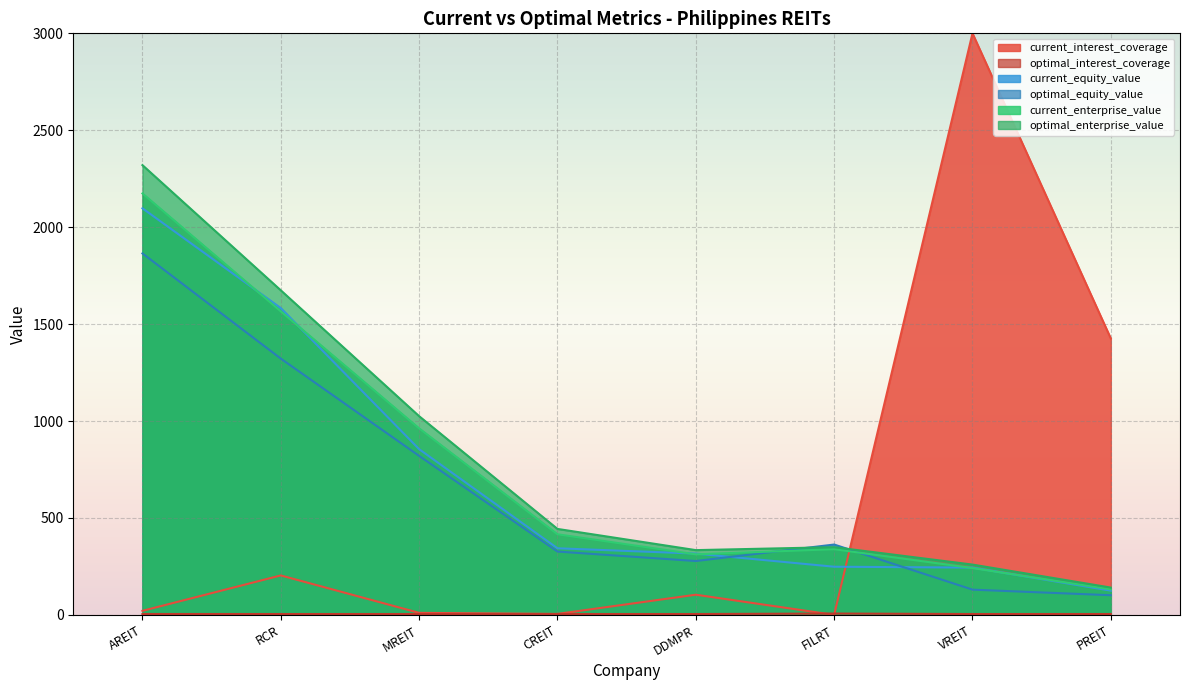

What is the maximum value shown in the chart?

3000.0